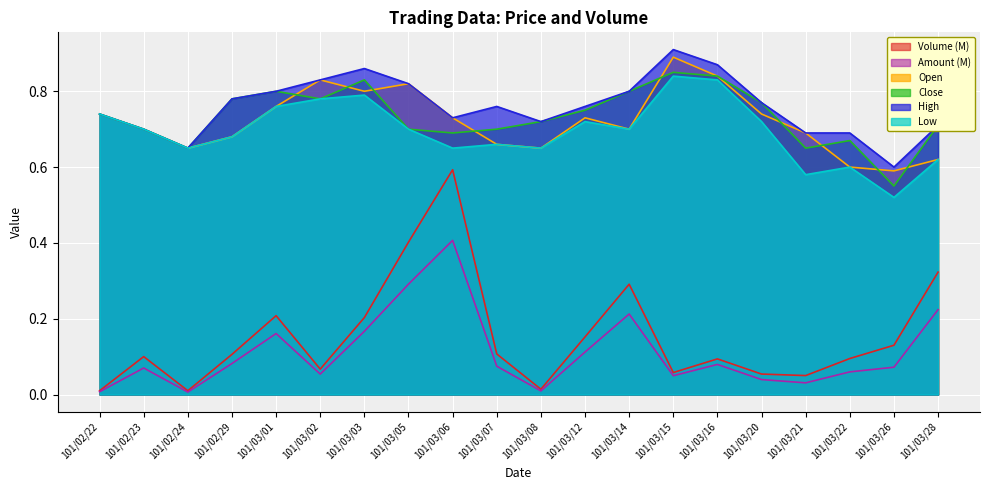

At which label is Amount closest to 0?

101/02/24